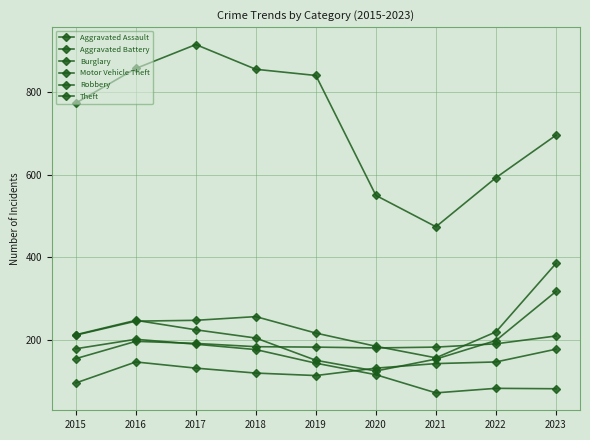

Reading left to right, what are all the values shown in this chart?

Aggravated Assault: 95	146	131	119	113	131	142	146	177
Aggravated Battery: 154	196	191	183	182	180	182	190	209
Burglary: 178	201	189	176	143	115	71	82	81
Motor Vehicle Theft: 211	245	247	256	216	184	156	219	385
Robbery: 212	247	224	204	150	124	153	198	317
Theft: 774	858	916	856	841	550	474	593	696